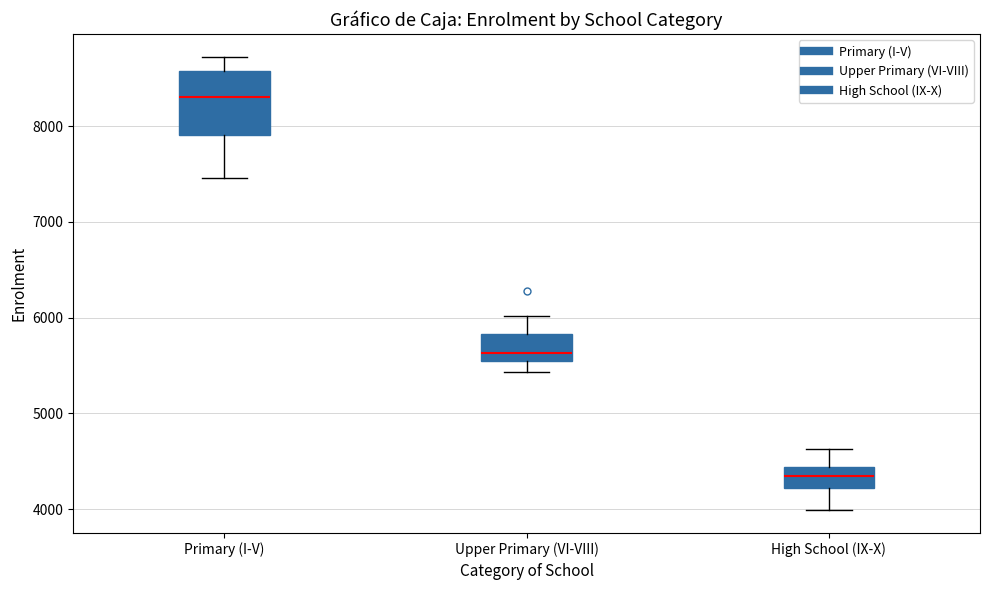

Comparing the boxes themselves (not the whiskers), which one is the tallest?

Primary (I-V)